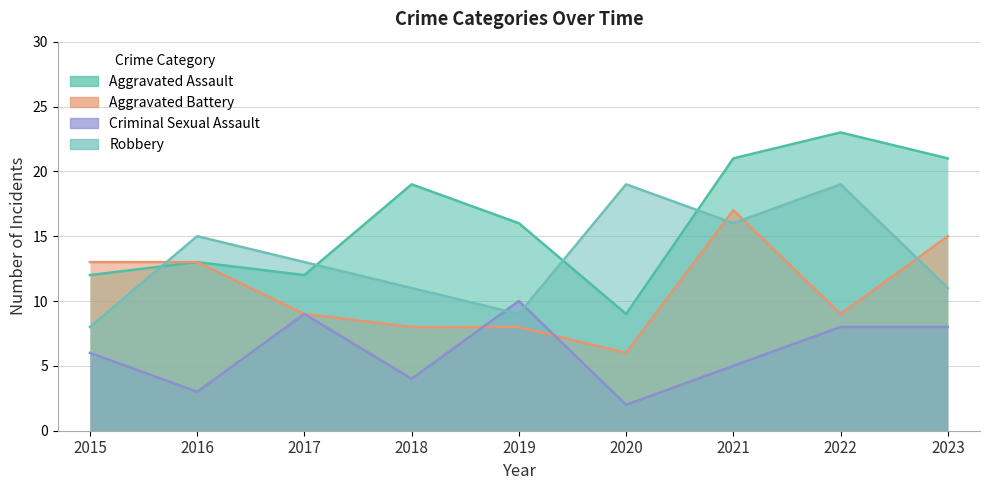

What is the minimum value shown in the chart?

2